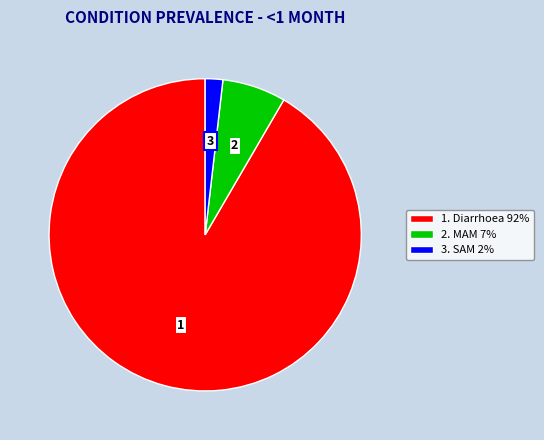

Which has a higher value, 1. Diarrhoea 92% or 2. MAM 7%?

1. Diarrhoea 92%